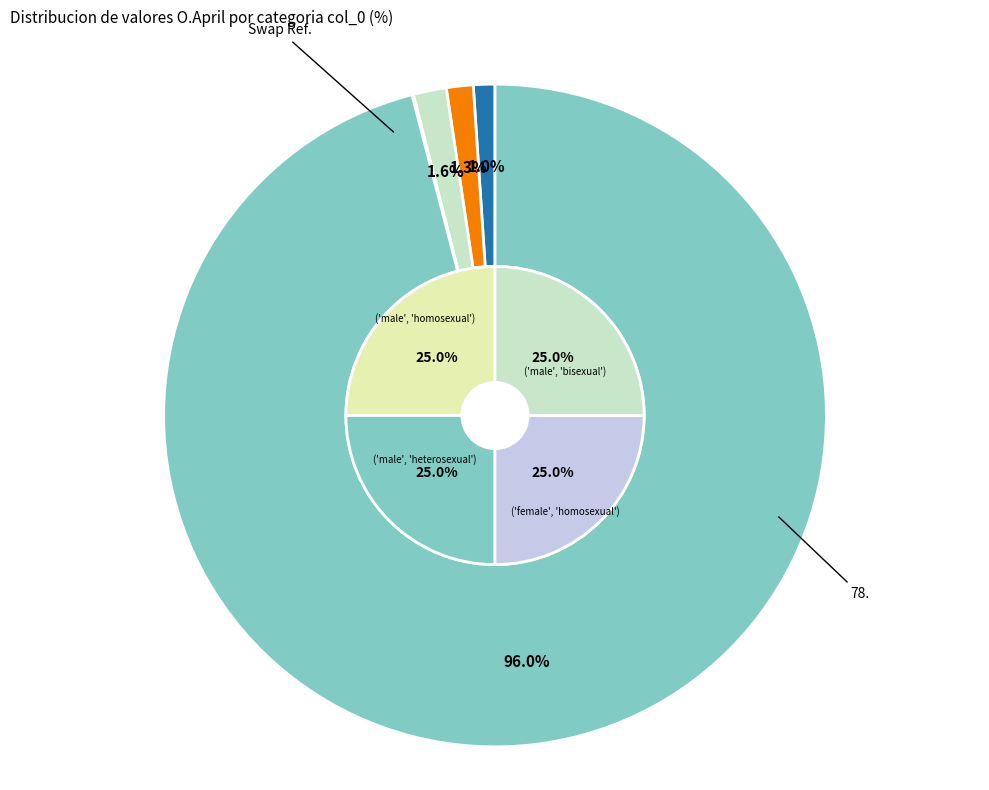

Is it true that 77 is 1% of the pie?

True